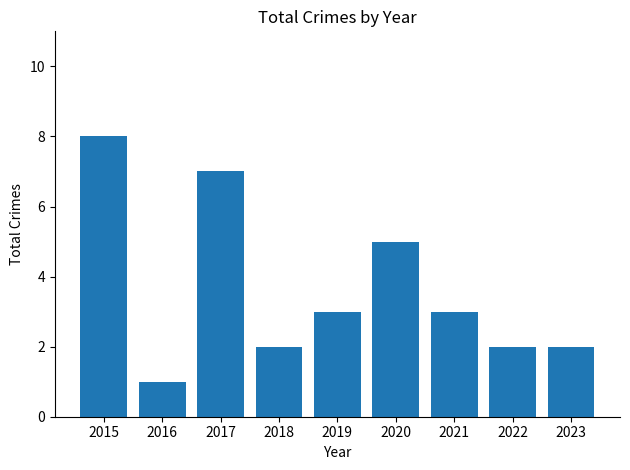

What is the value of the 1st bar from the left?

8